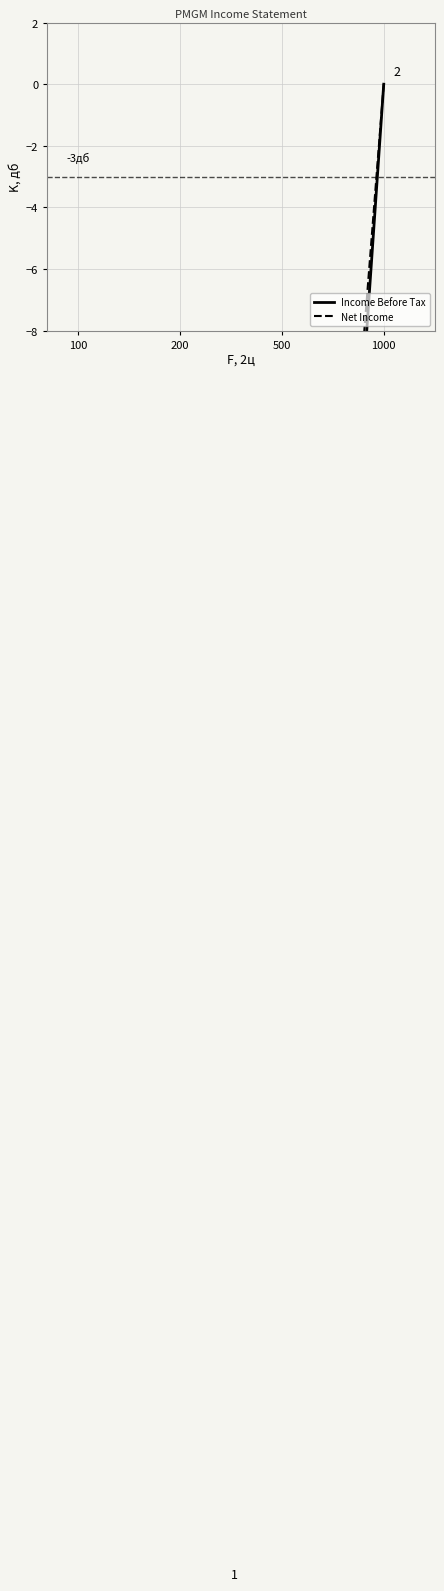

What is the average value of the Income Before Tax series?

-32